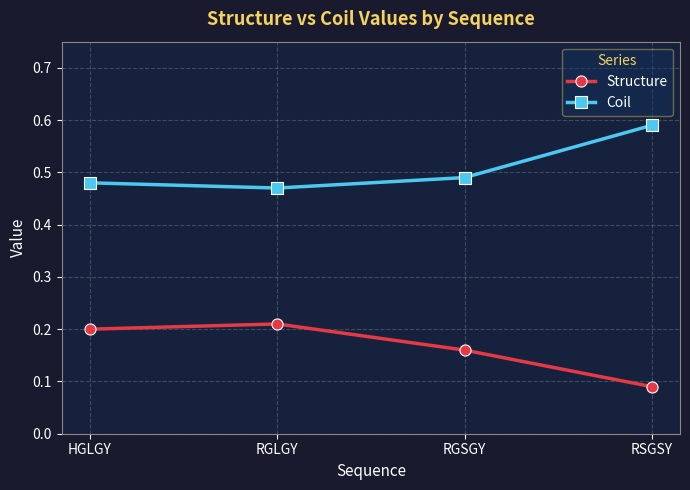

What is the label of the 2nd point from the left?

RGLGY